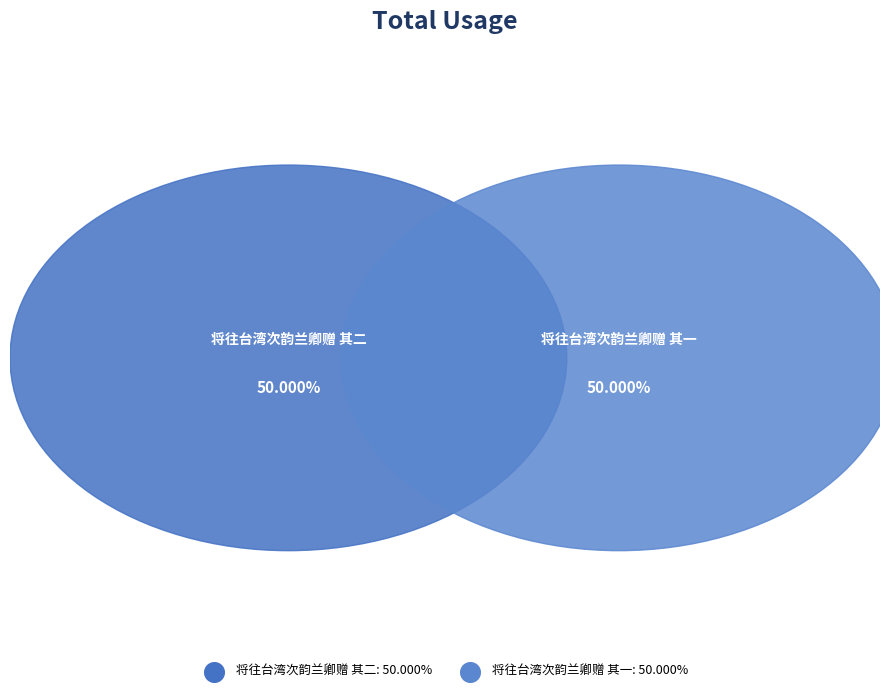

To the nearest percent, what is the average slice percentage?

50%